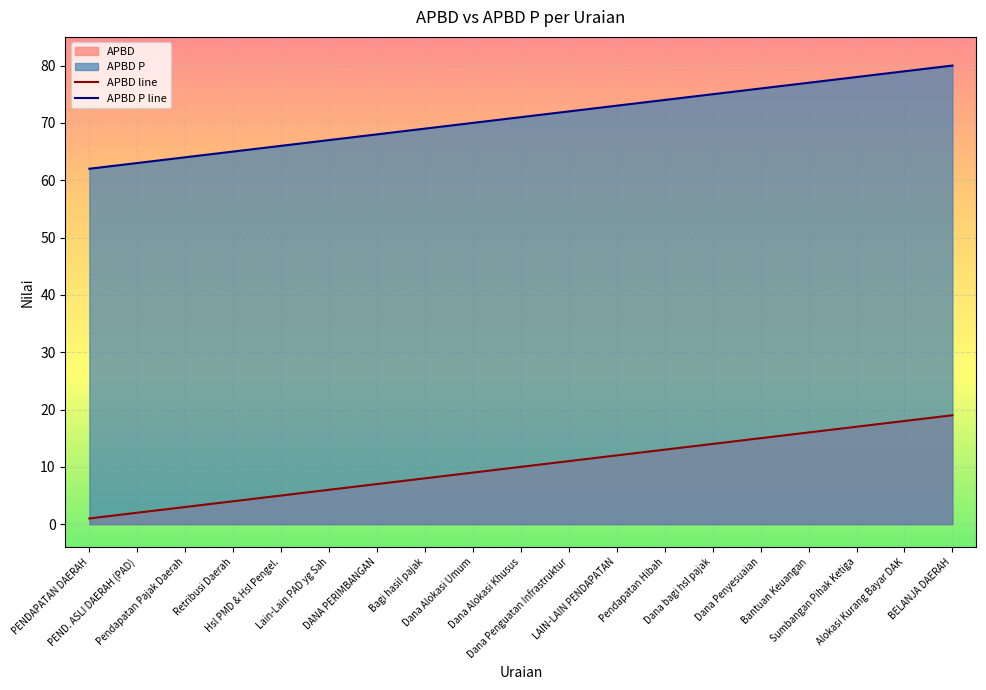

At which category is the sum across all series the highest?

BELANJA DAERAH